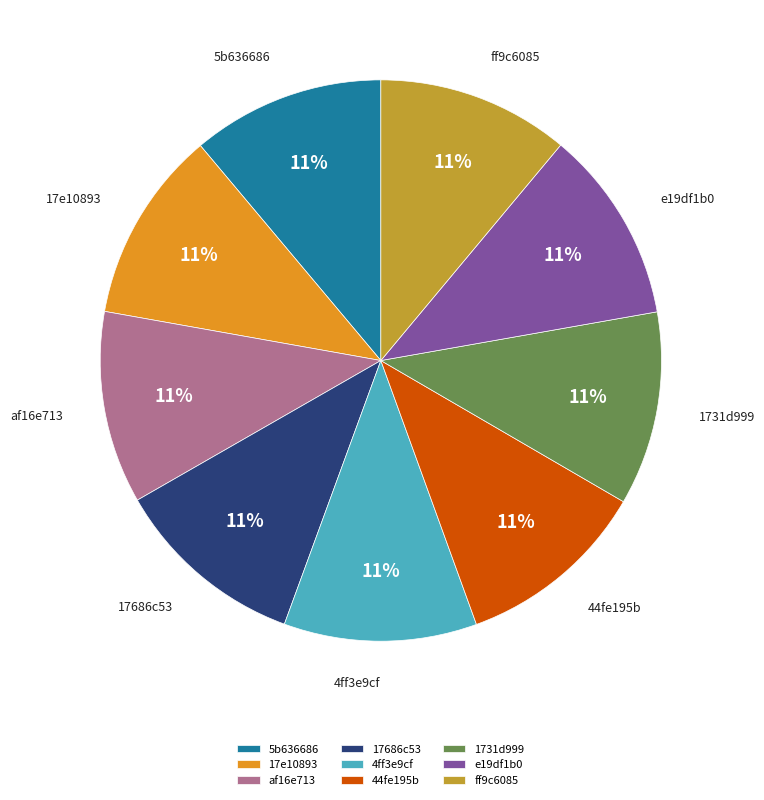

What percentage is the e19df1b0 slice, to the nearest percent?

11%